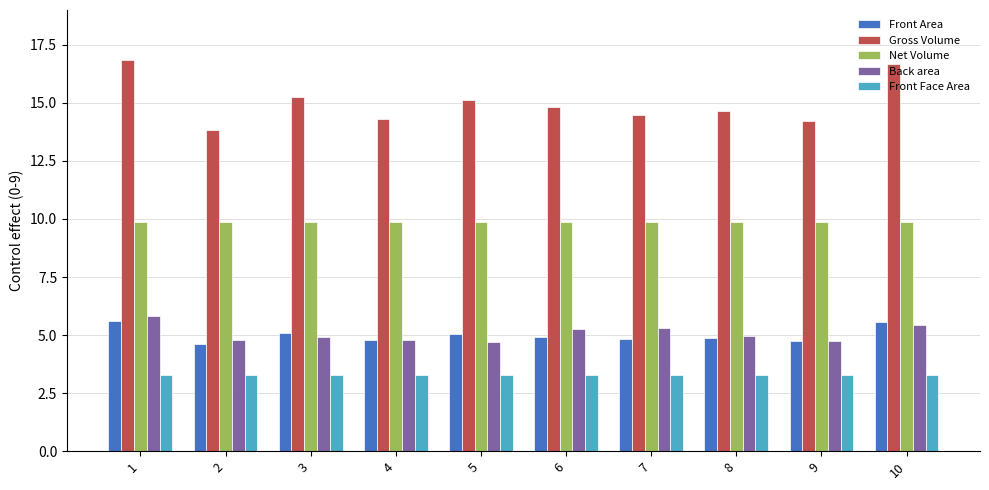

Which series has the largest total across all categories?

Gross Volume